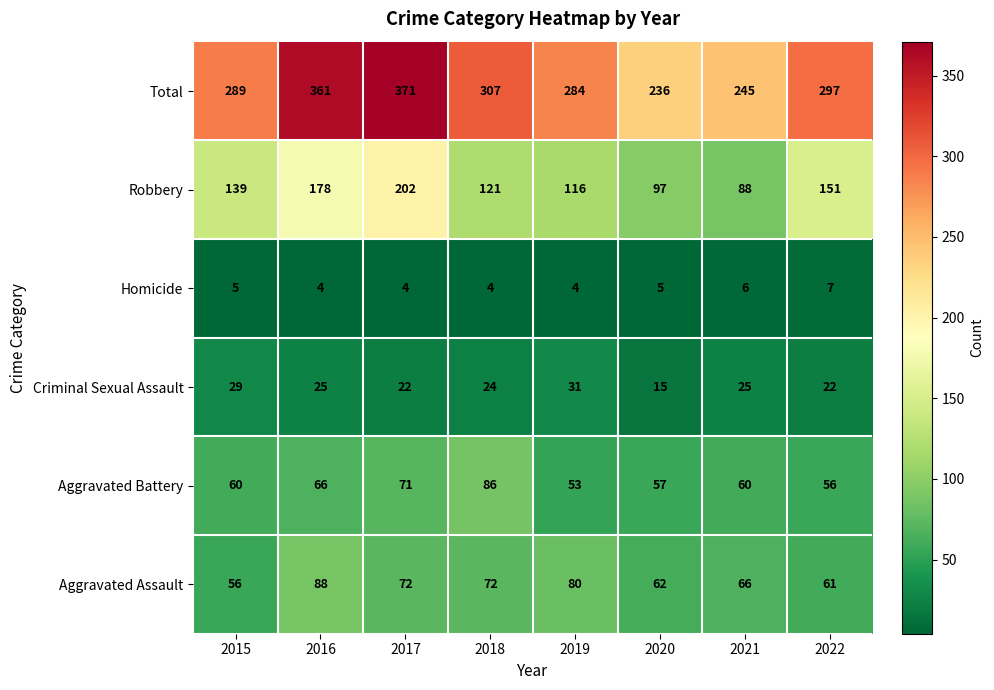

Between 2017 and 2021, which series saw the biggest shift?

Total